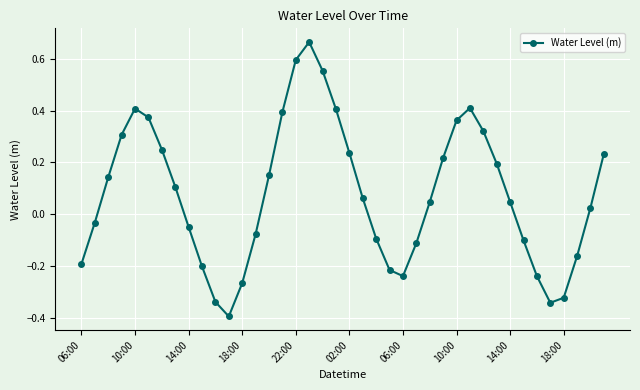

What is the difference between the maximum and second lowest values?

1.0